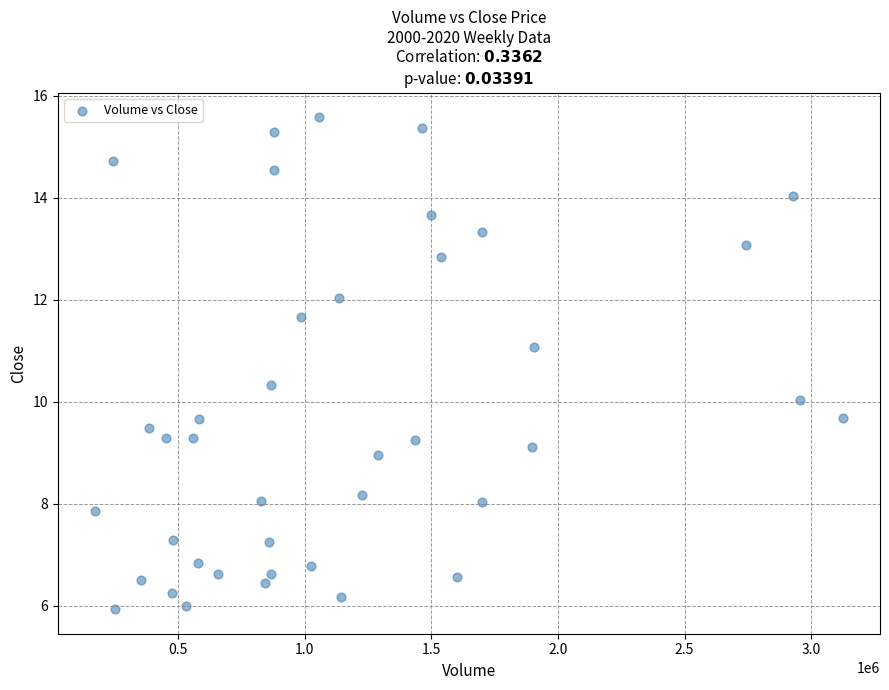

What is the range of X values (max minus min)?

2952900.0